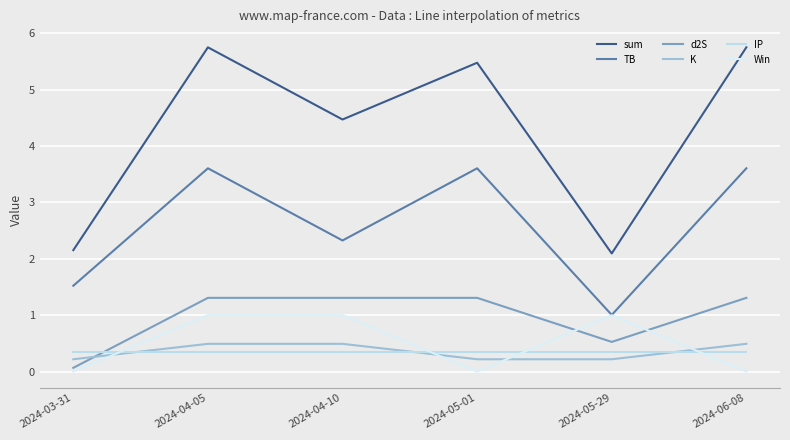

Between 2024-05-01 and 2024-06-08, which series saw the biggest shift?

K